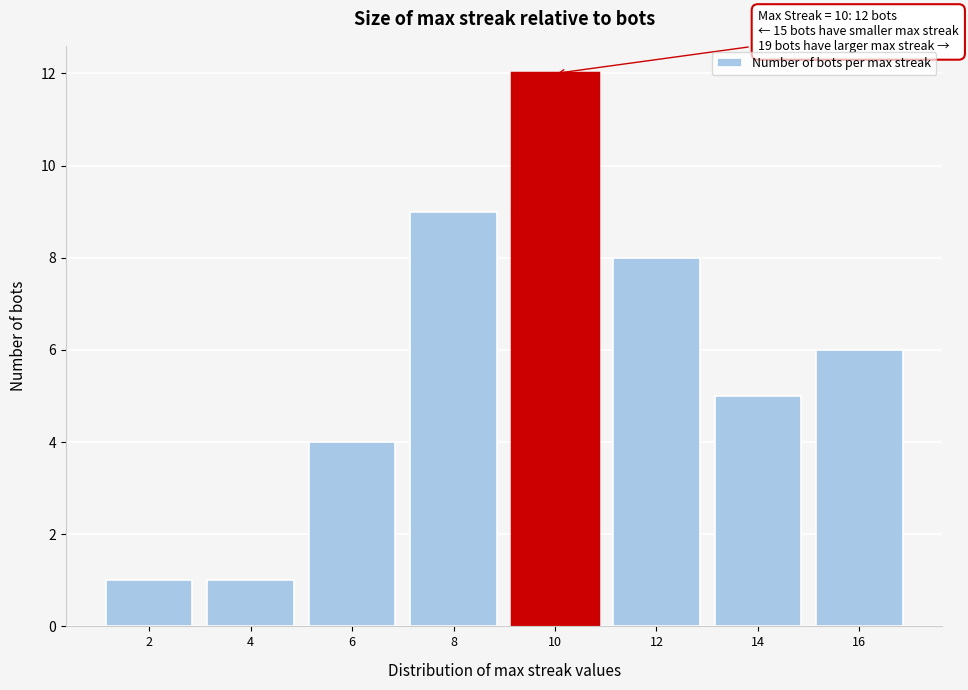

Reading right to left, transcribe all the data shown in this chart.

6	5	8	12	9	4	1	1